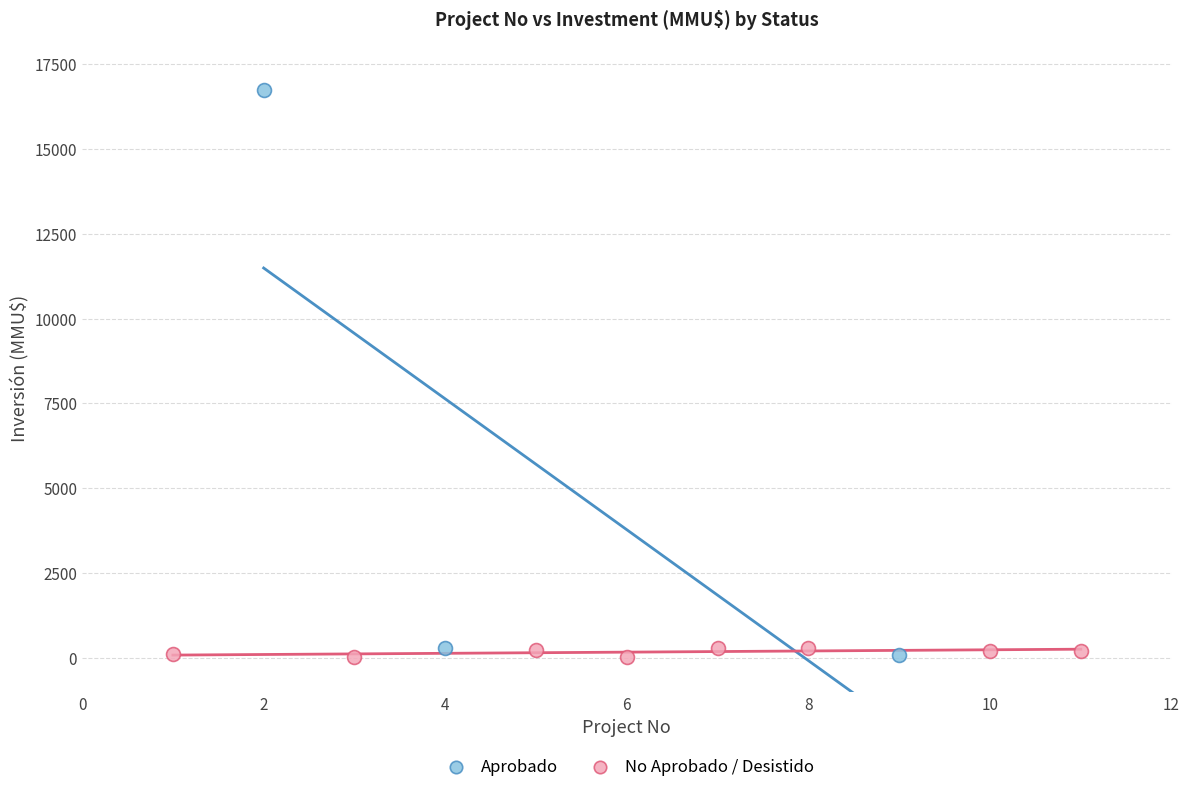

Which series contains the highest Y value?

Aprobado